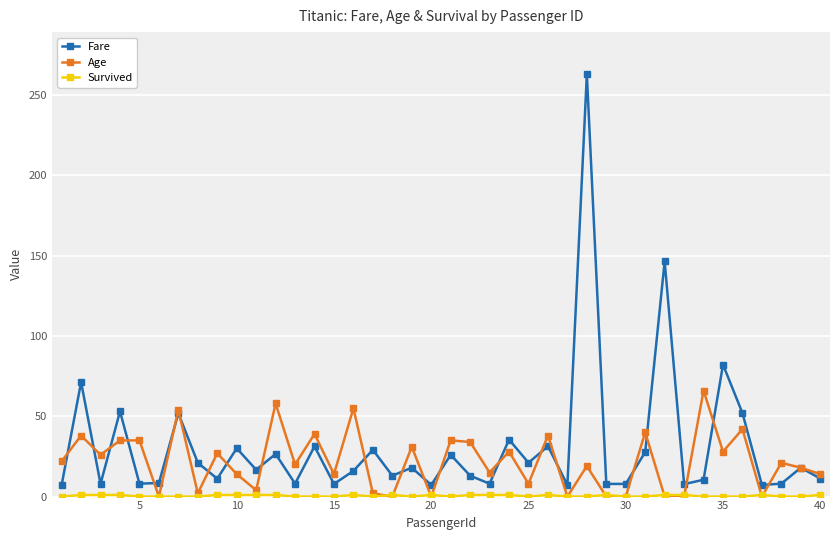

What is the maximum value shown in the chart?

263.0